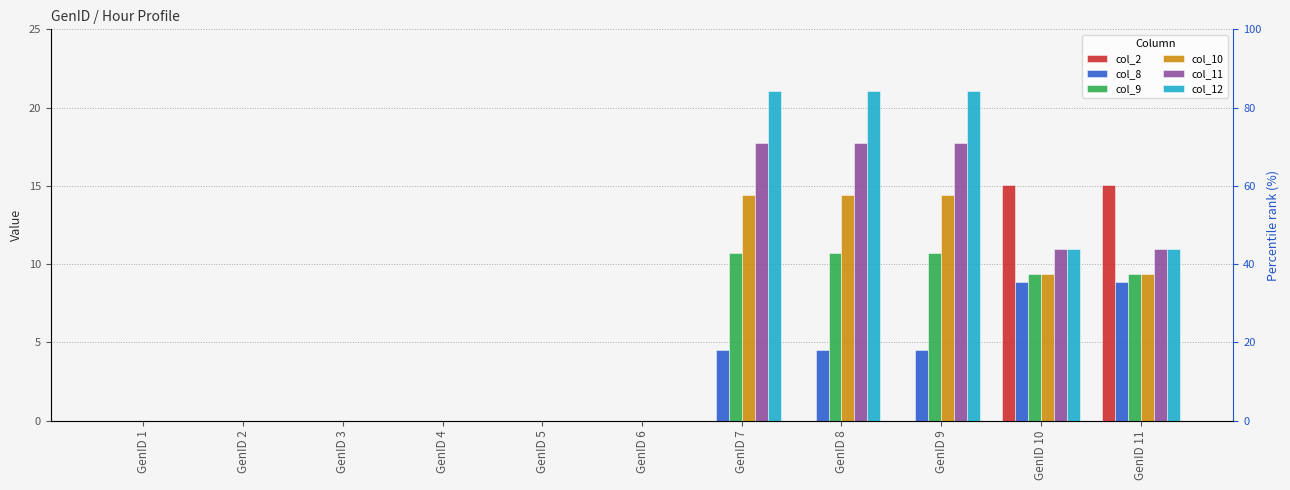

How many bars are there in total?

66